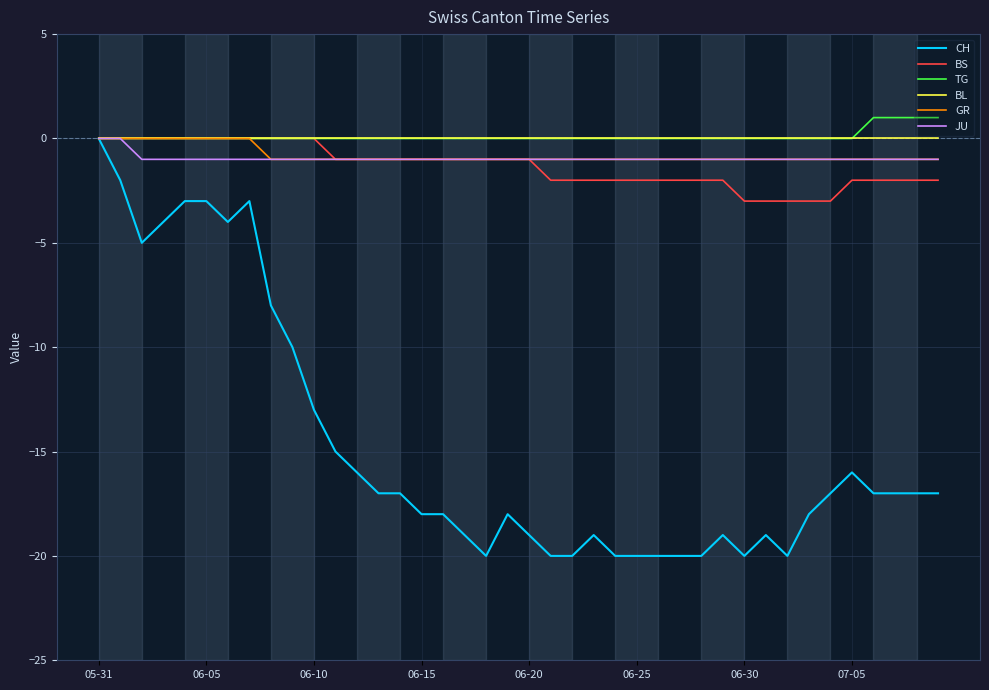

True or false: GR and BS cross at least once.

False